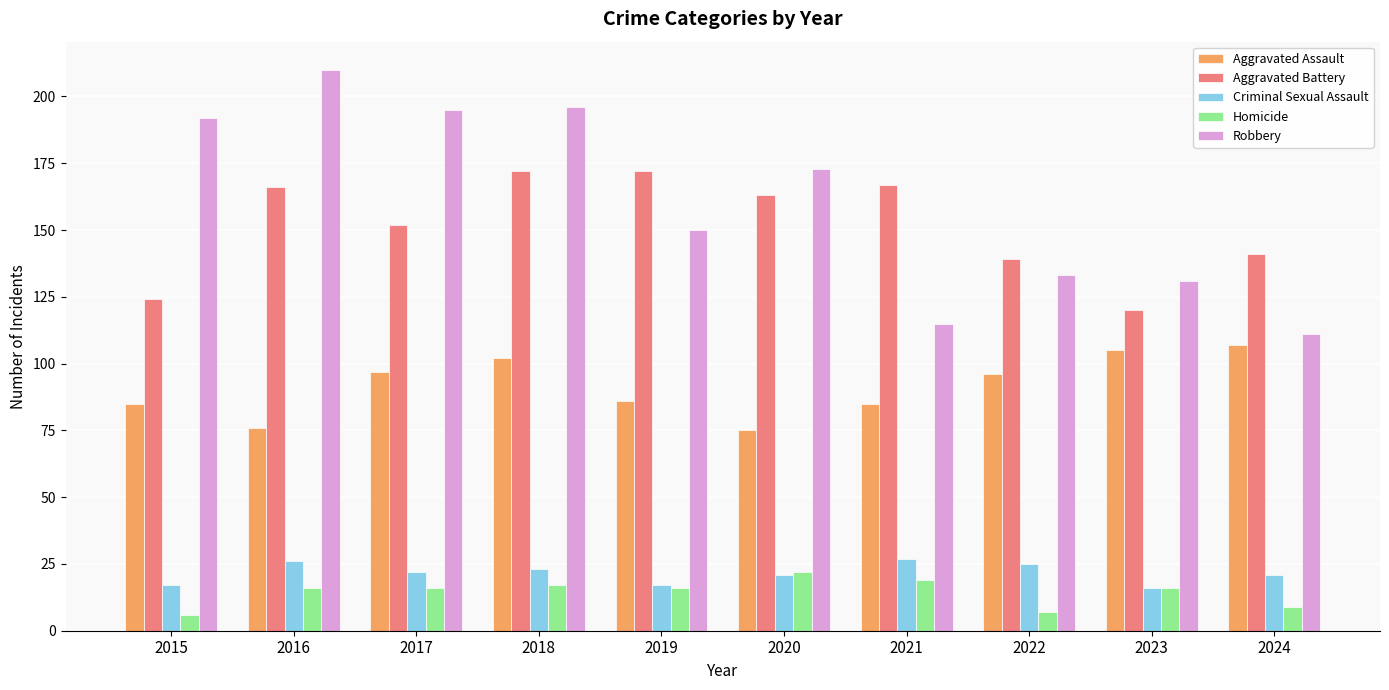

Rank the series at 2016 from lowest to highest value.

Homicide, Criminal Sexual Assault, Aggravated Assault, Aggravated Battery, Robbery